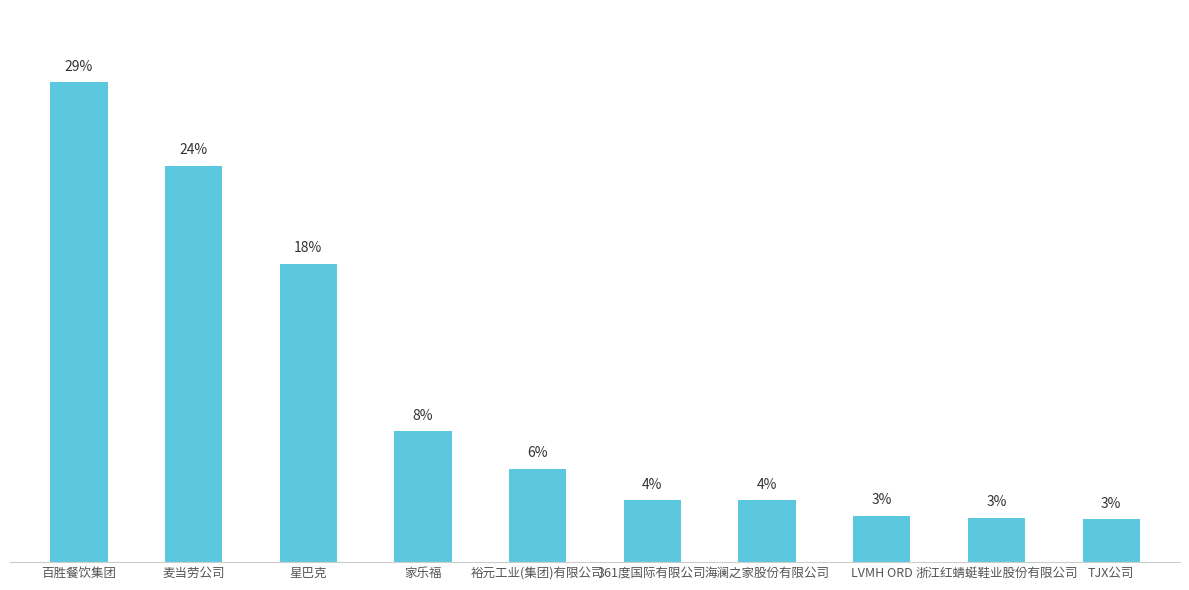

What is the difference between the maximum and minimum values?

41056